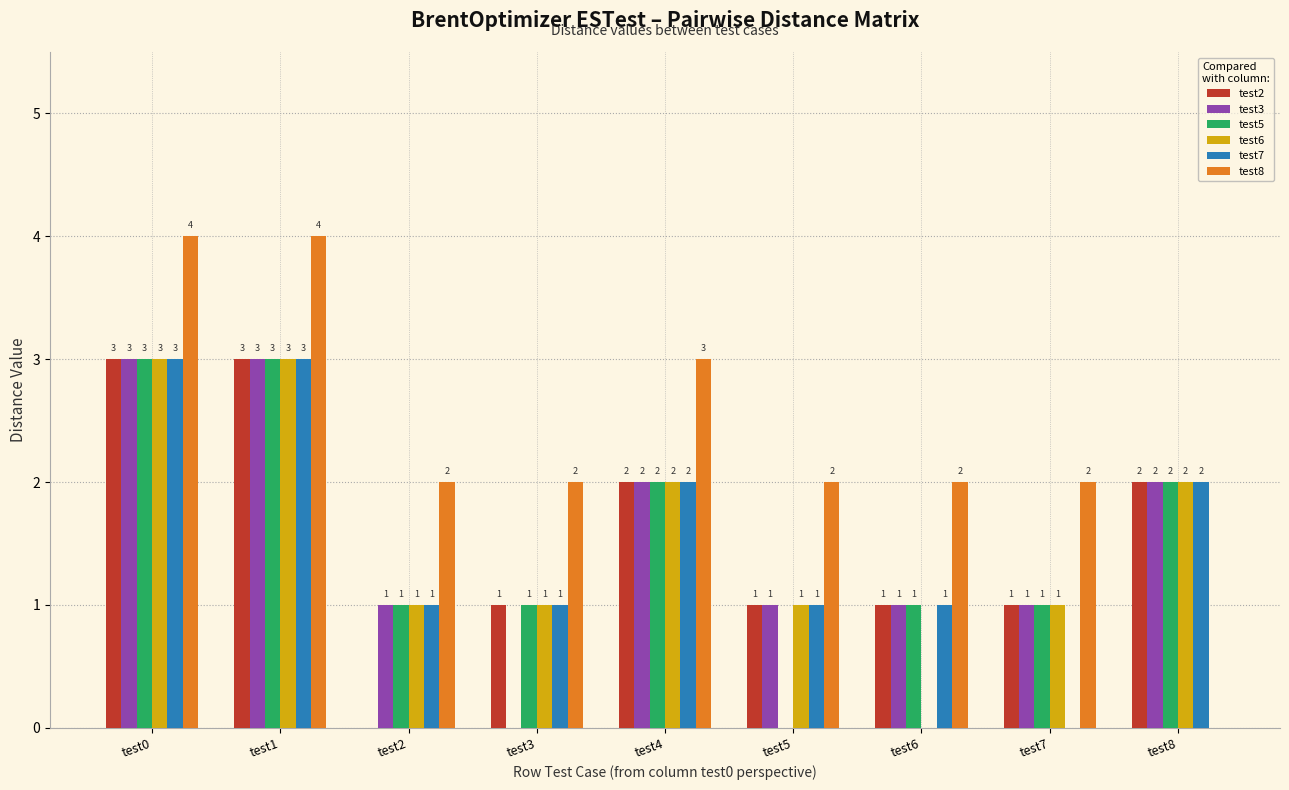

What is the sum of all test2 values?

14